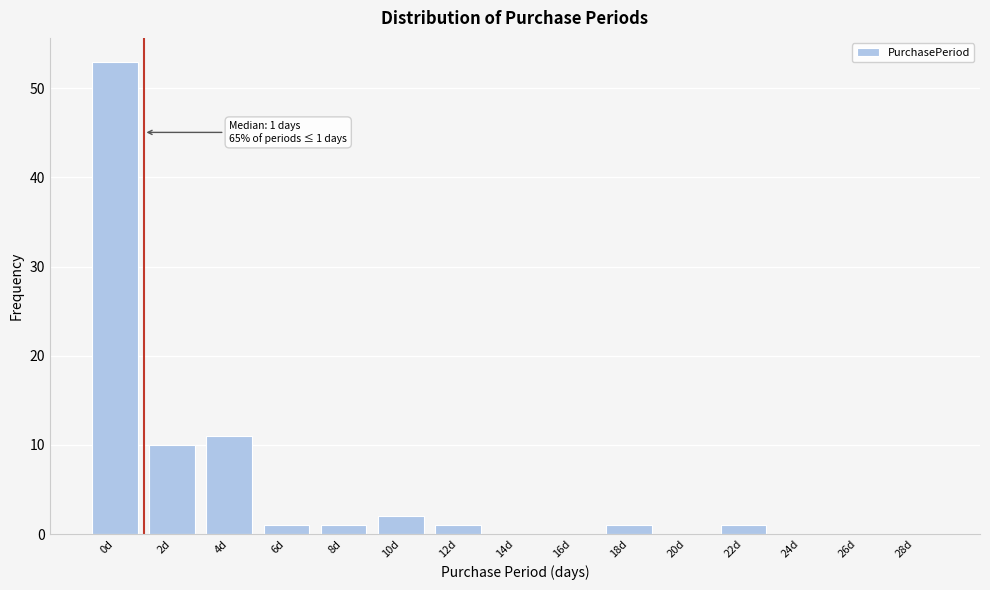

Reading left to right, what are all the values shown in this chart?

0d=53	2d=10	4d=11	6d=1	8d=1	10d=2	12d=1	14d=0	16d=0	18d=1	20d=0	22d=1	24d=0	26d=0	28d=0